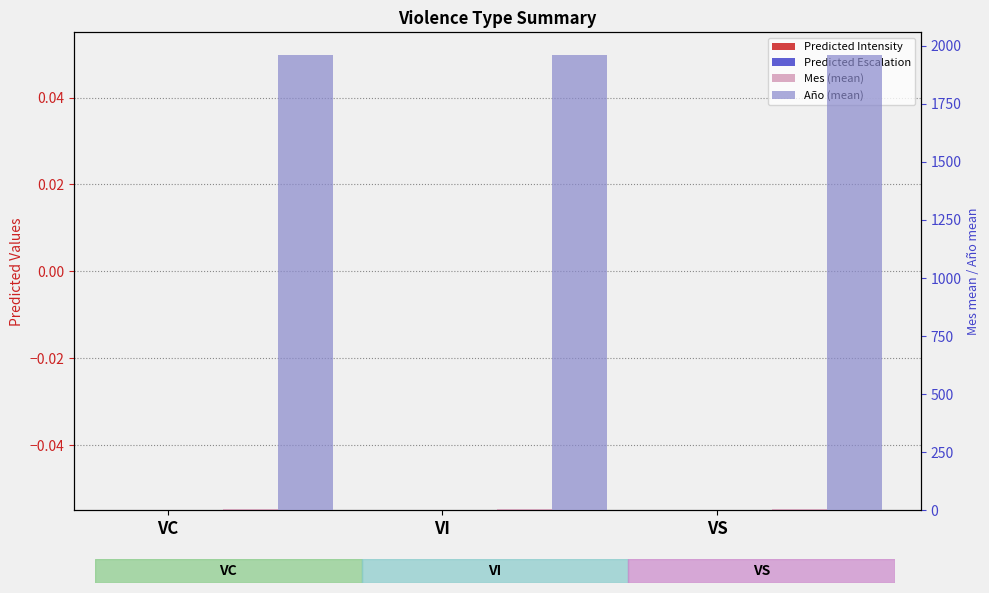

Are the bars grouped side by side (vs. stacked)?

Yes